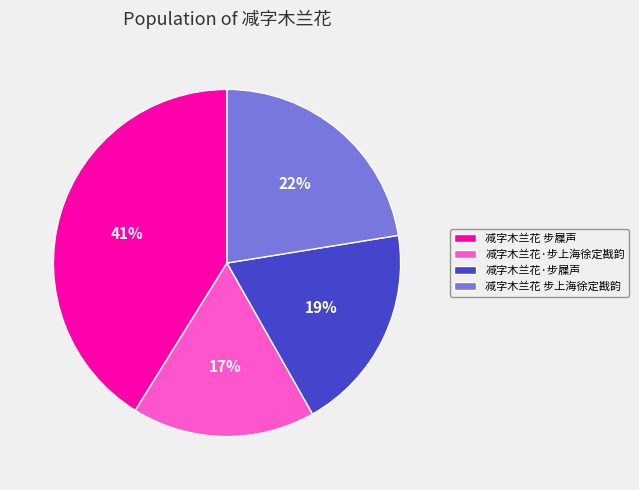

Approximately how many times larger is the value at 减字木兰花·步屧声 compared to 减字木兰花 步上海徐定戡韵?

0.9